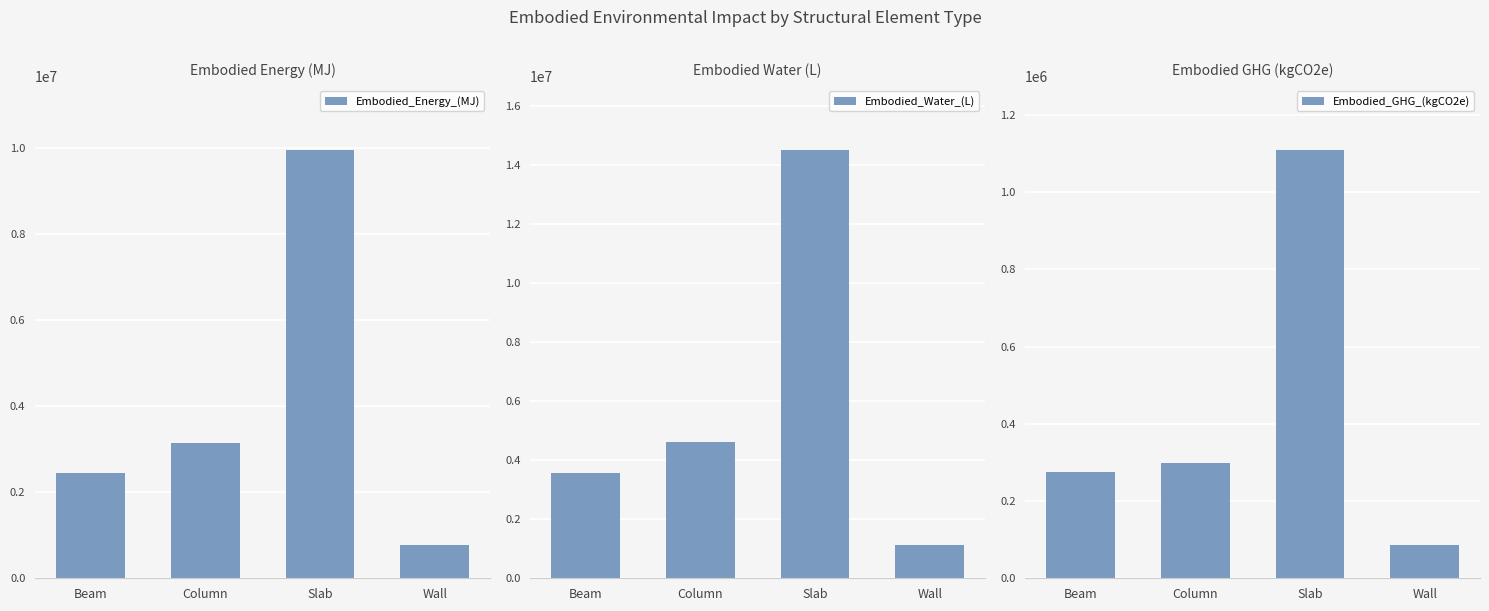

Count the number of data series in this chart.

3